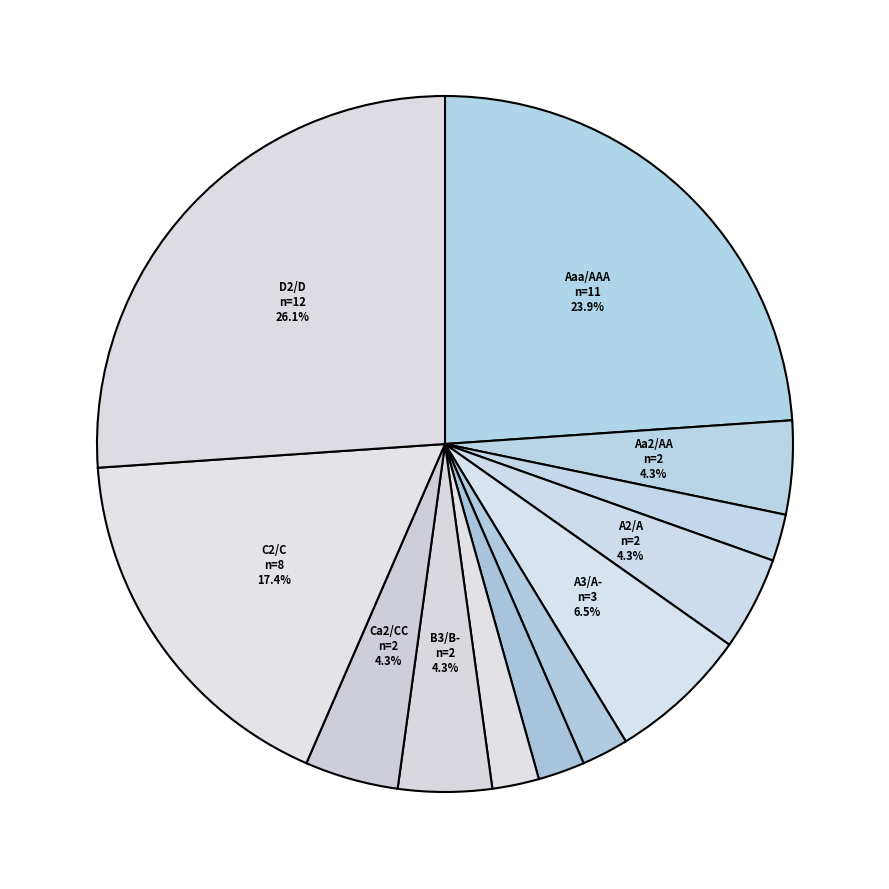

To the nearest percent, what is the average slice percentage?

8%